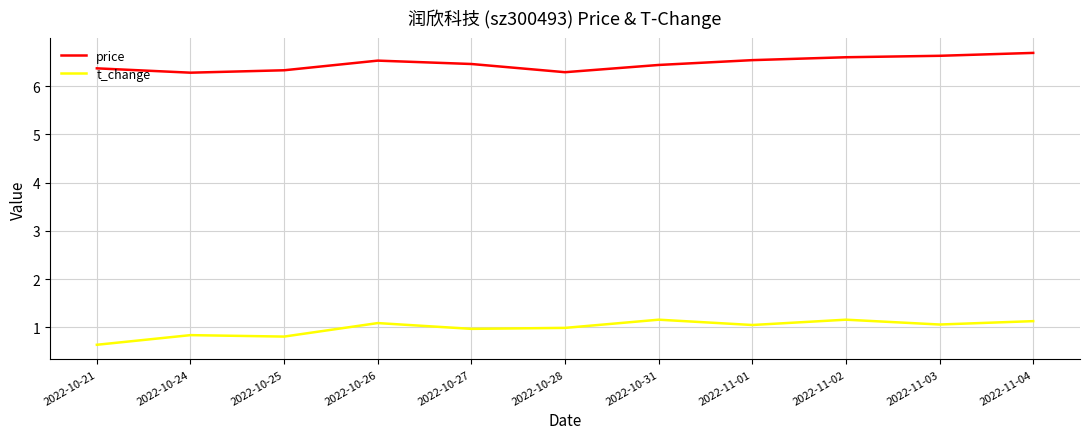

Is the value of t_change at 2022-10-21 greater than the value of price at 2022-10-25?

No